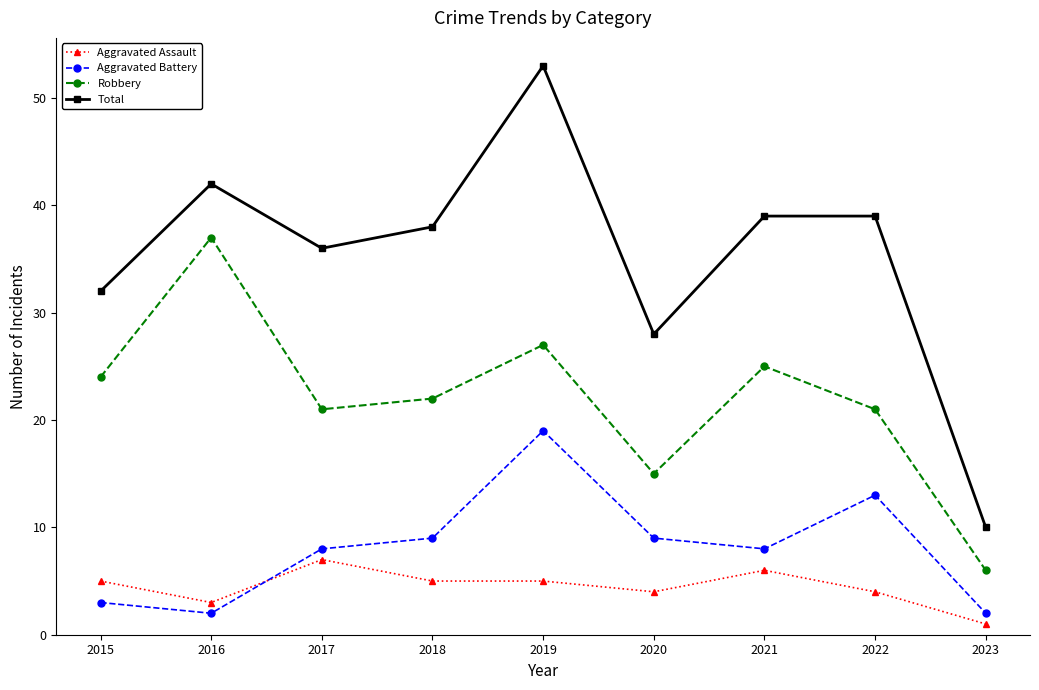

At which category does Aggravated Battery reach its first local valley?

2016